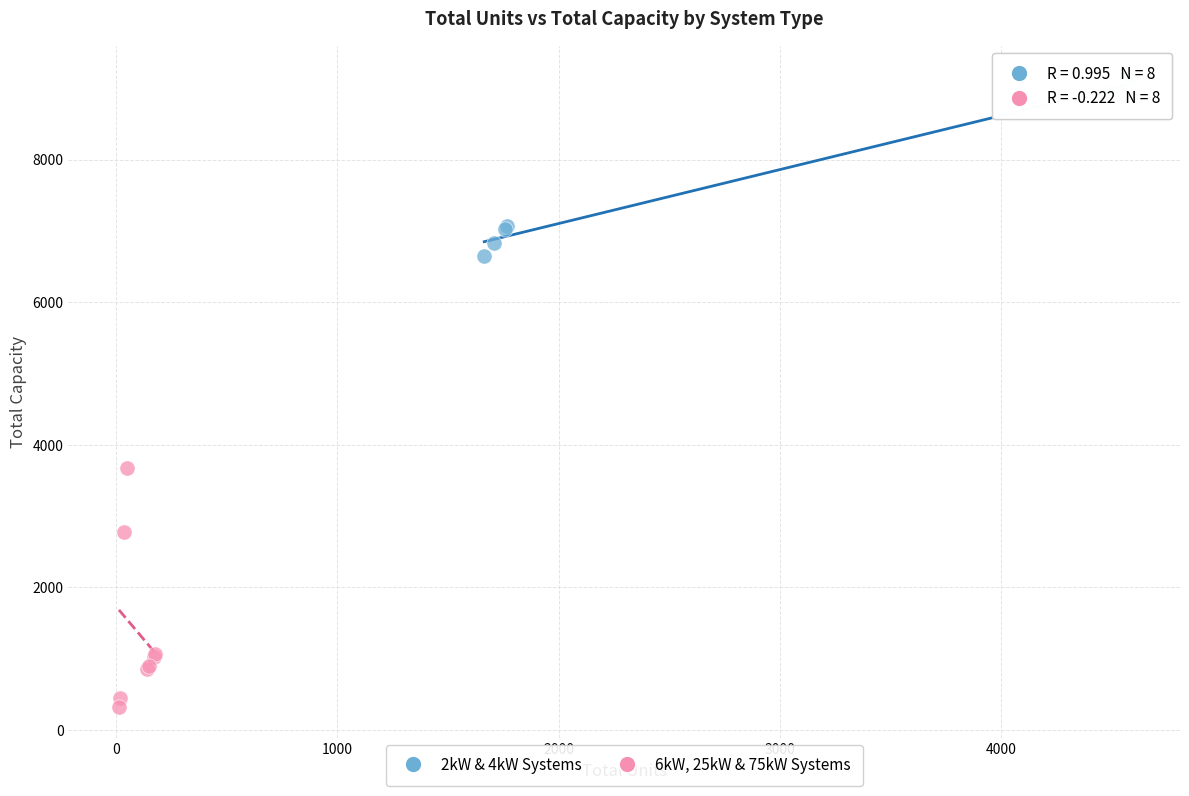

Which series reaches the minimum Y coordinate?

6kW, 25kW & 75kW Systems